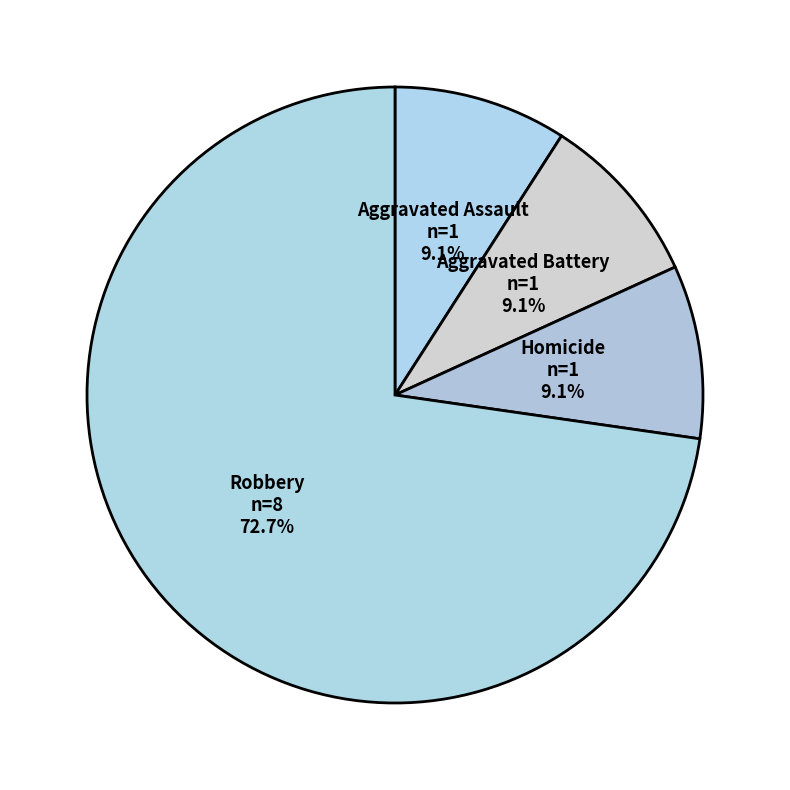

To the nearest percent, what is the difference between the largest and smallest slice percentages?

64%